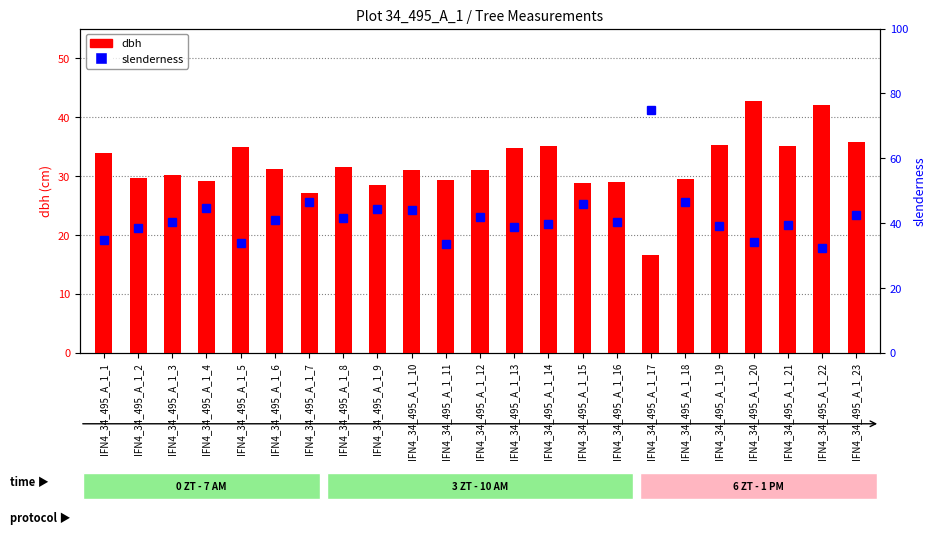

How many distinct data groups are displayed?

2